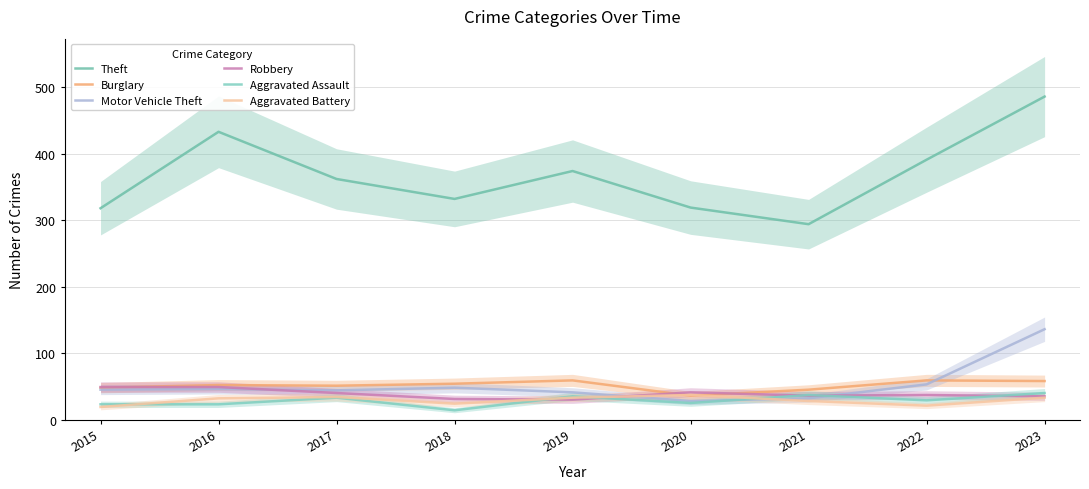

True or false: Theft has a value of 157 at 2015.

False